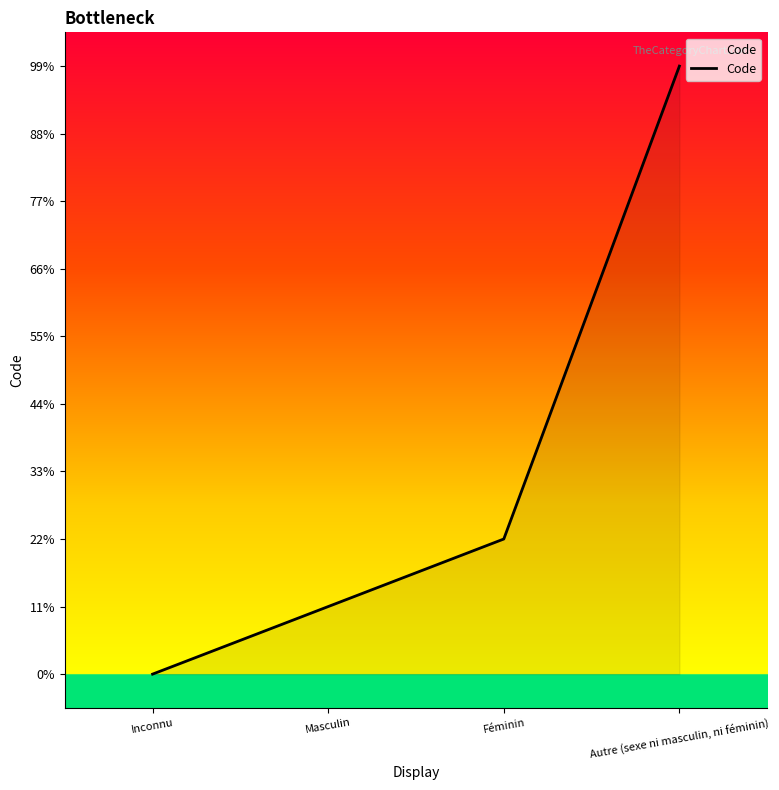

Where does the data first go above 2?

Autre (sexe ni masculin, ni féminin)